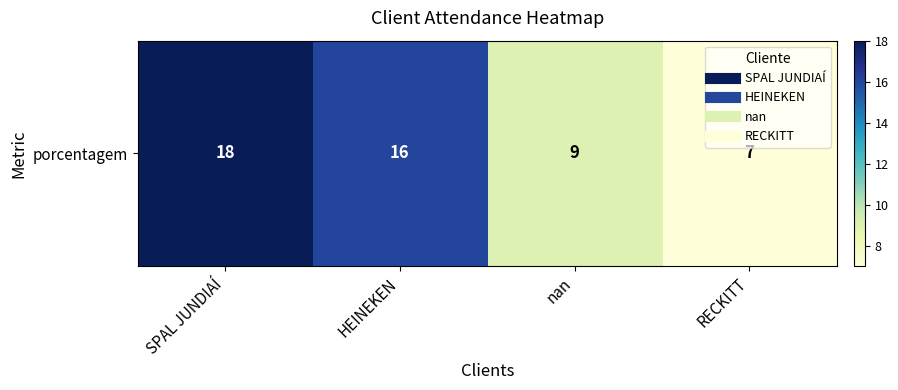

Which category has the highest value across all series?

SPAL JUNDIAÍ